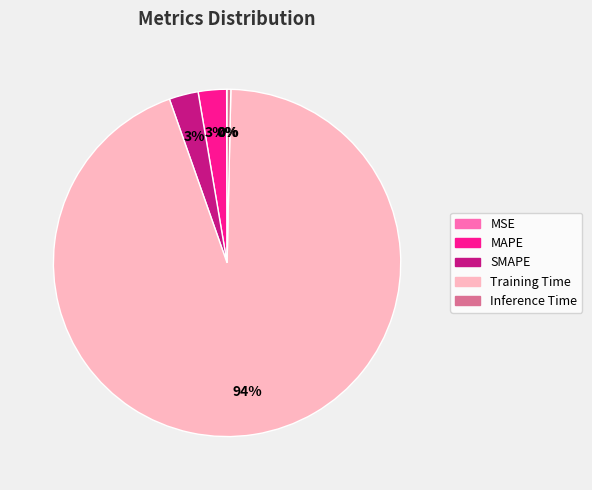

Does SMAPE account for over 50% of the chart?

No